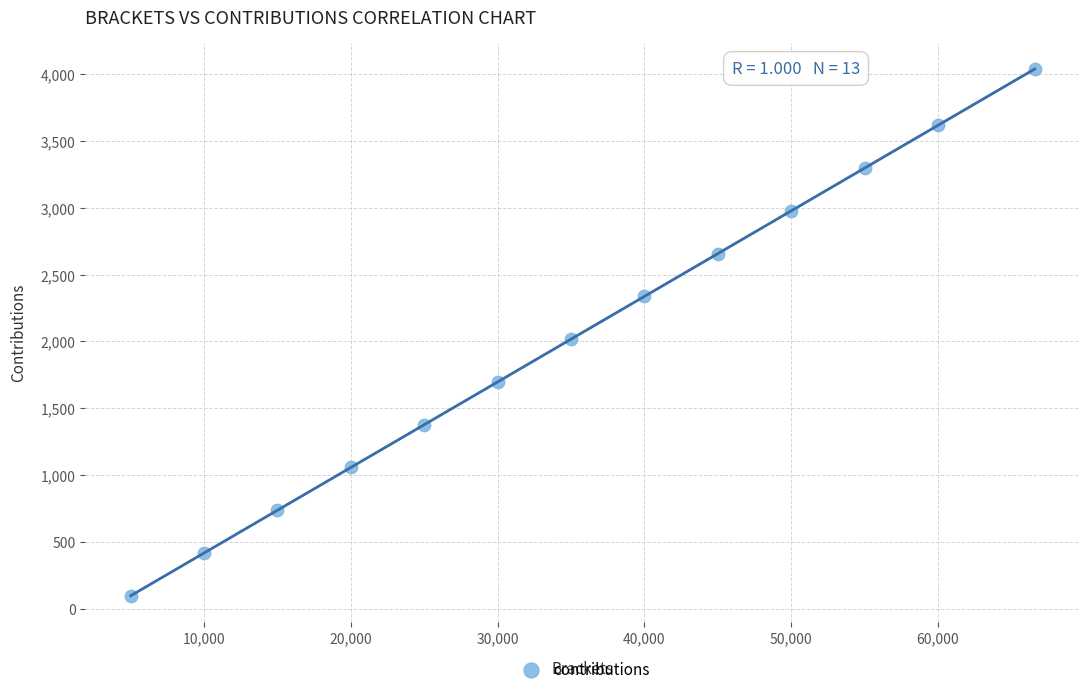

What Y value in the scatter plot is closest to 2067?

2016.0